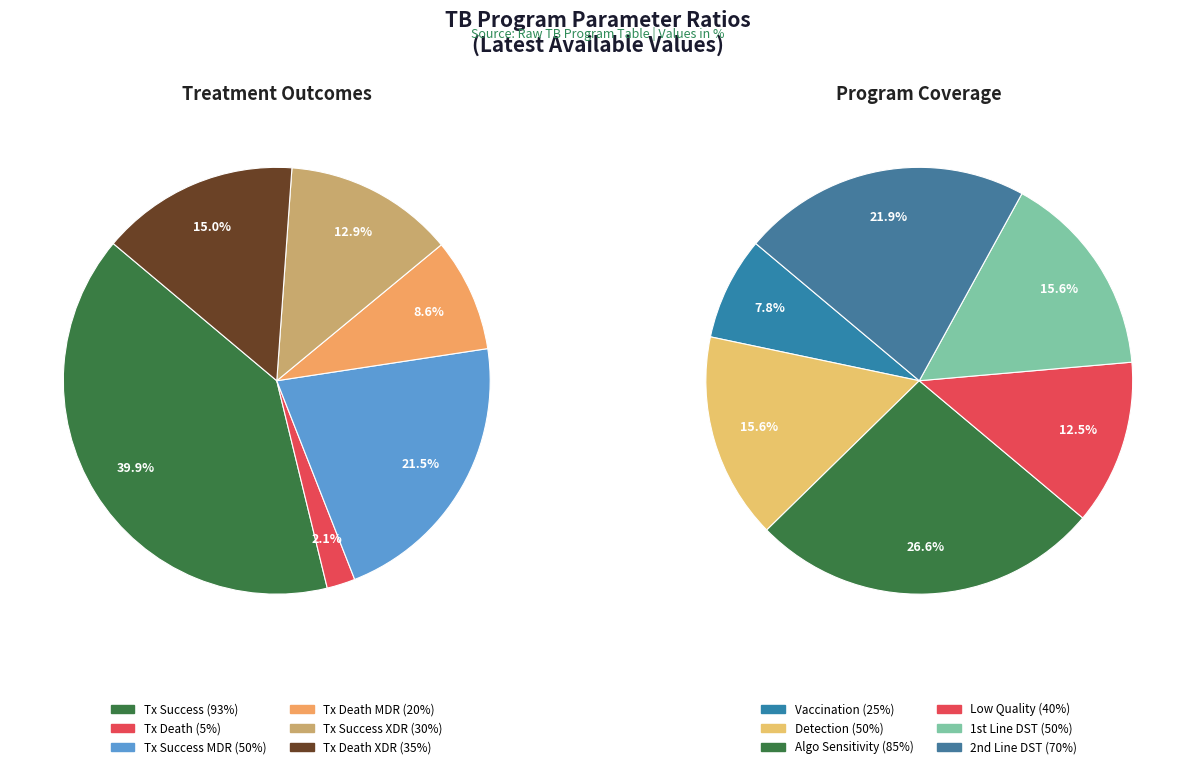

Does any single category account for the majority?

No